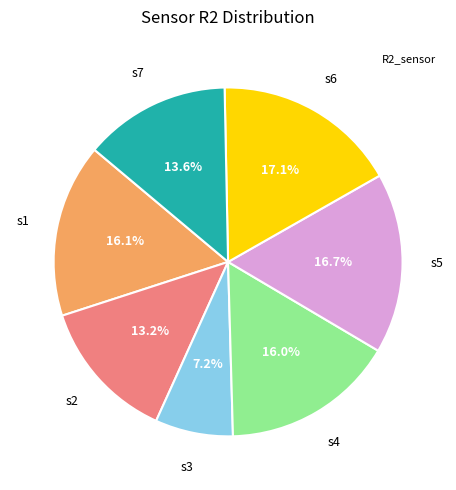

Does any single category account for the majority?

No